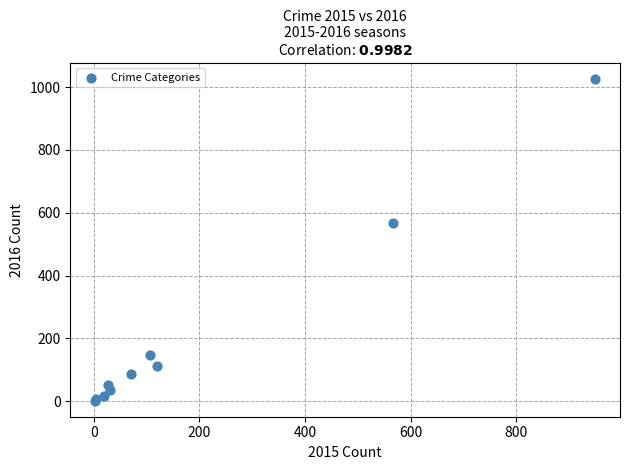

What Y value in the scatter plot is closest to 514?

566